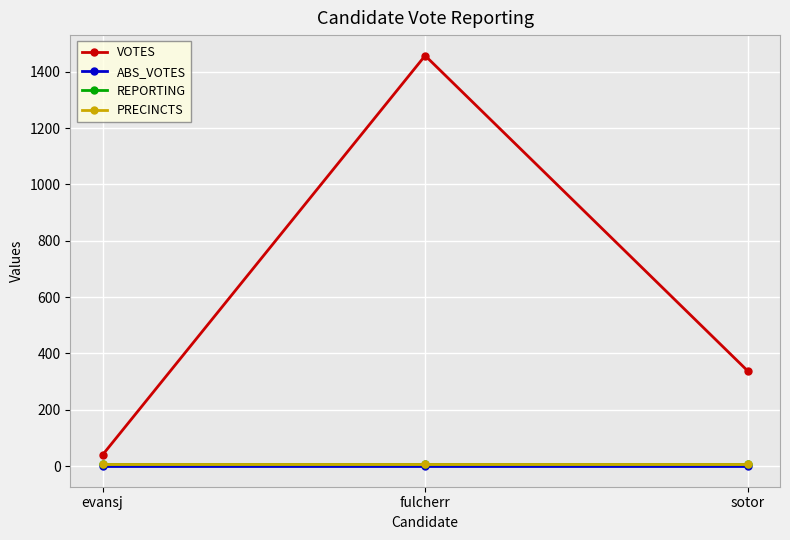

Is it true that REPORTING equals 8 at sotor?

True